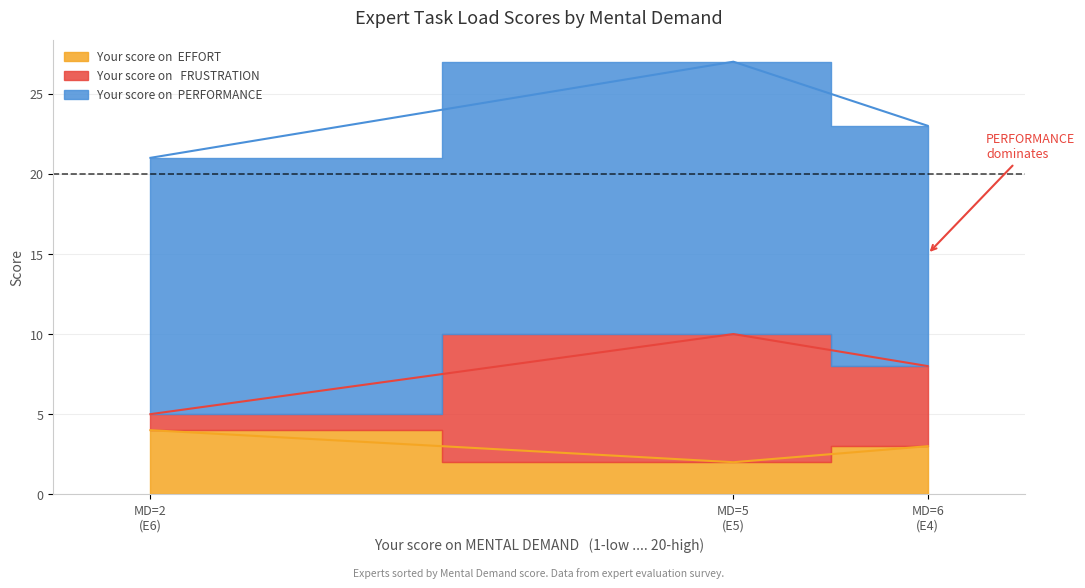

List the labels in order of Your score on   FRUSTRATION    (1-low .... 20-high) value, largest first.

E5, E4, E6